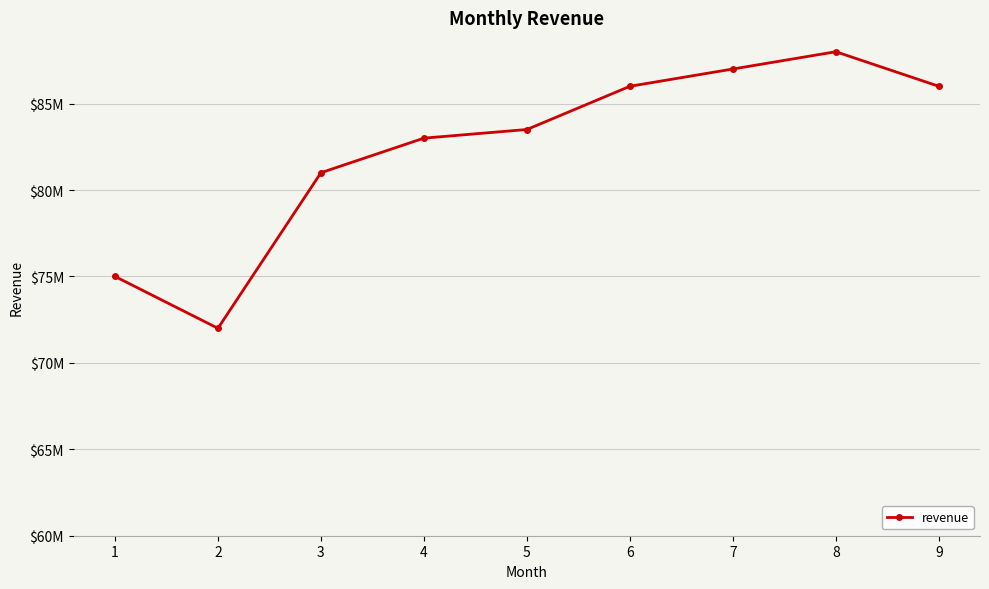

Is this an area chart (filled region under the line)?

No